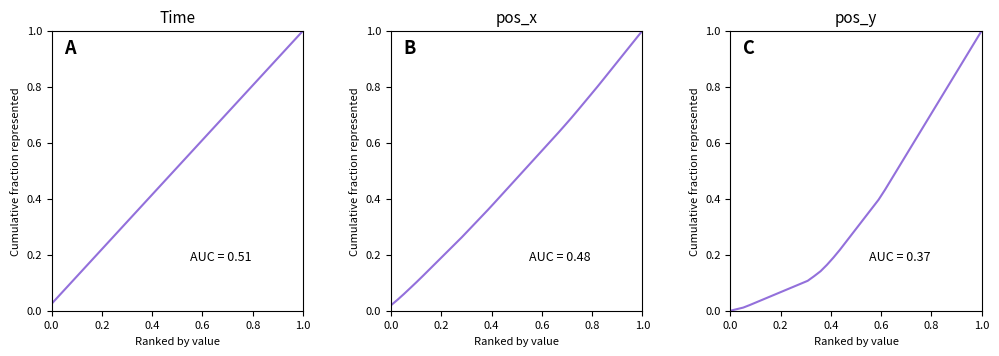

What are all the series names shown in the legend?

time, pos_x, pos_y